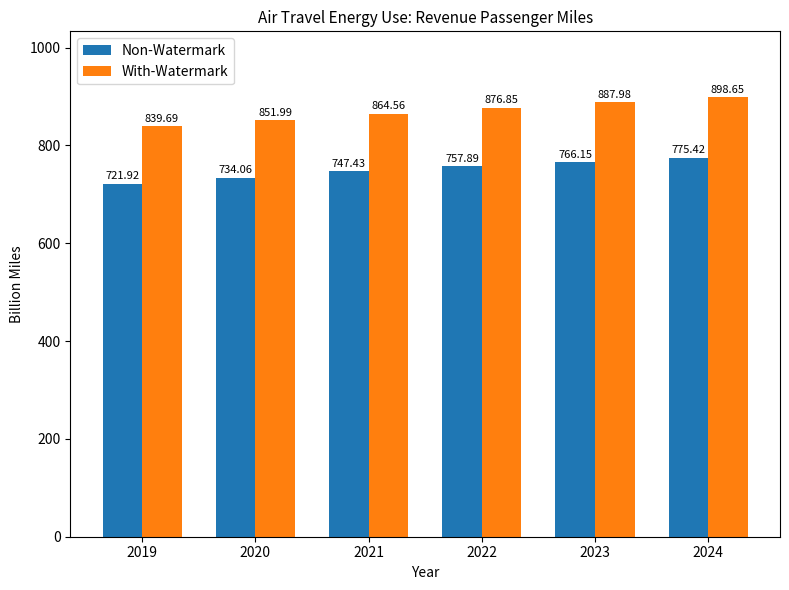

What is the difference between the highest and lowest values at 2023?

121.8